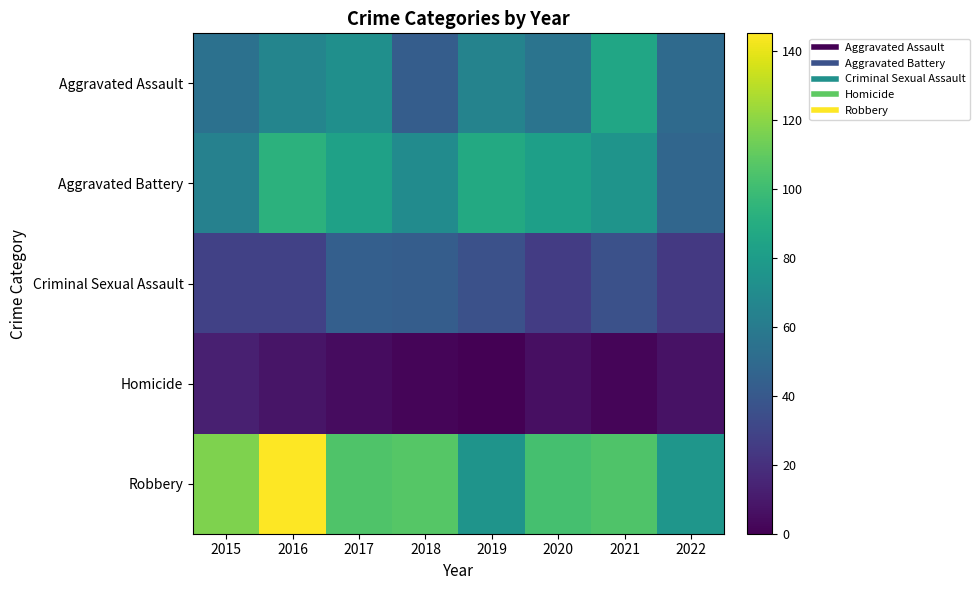

List the series in order of their peak value, lowest first.

Homicide, Criminal Sexual Assault, Aggravated Assault, Aggravated Battery, Robbery